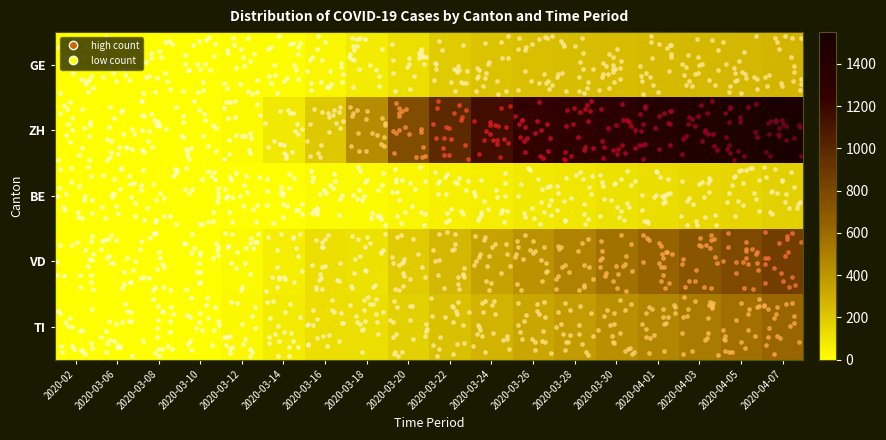

Which series has the largest range (max minus min)?

ZH